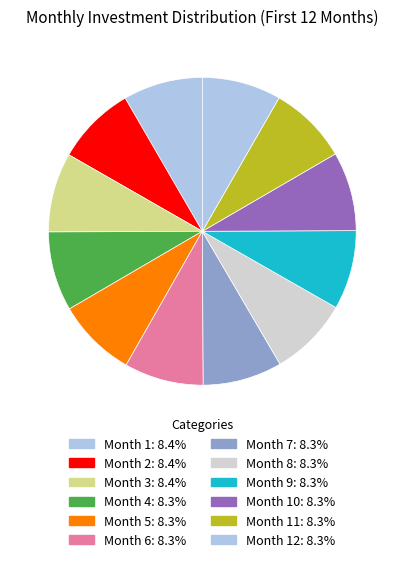

To the nearest percent, what is the average slice percentage?

8%